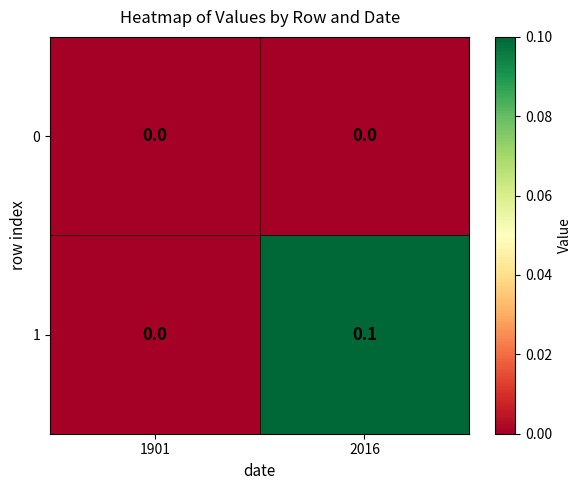

Which category has the lowest value in the 1 series?

1901